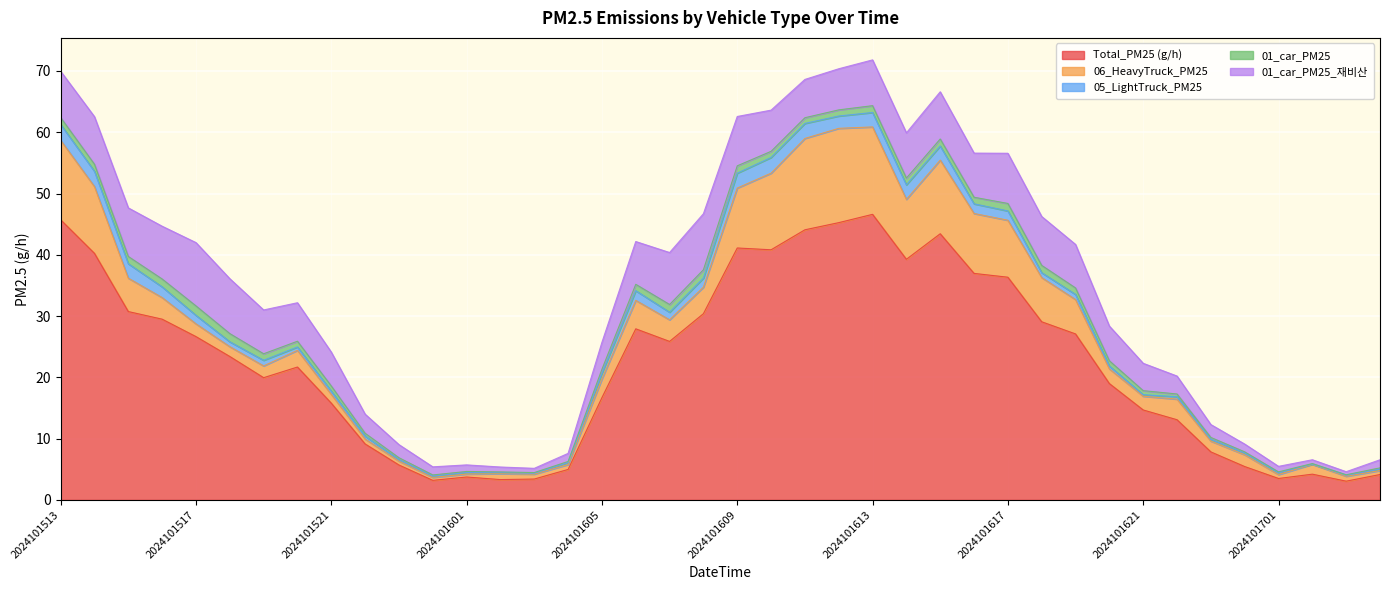

At which category is the sum across all series the highest?

2024101613